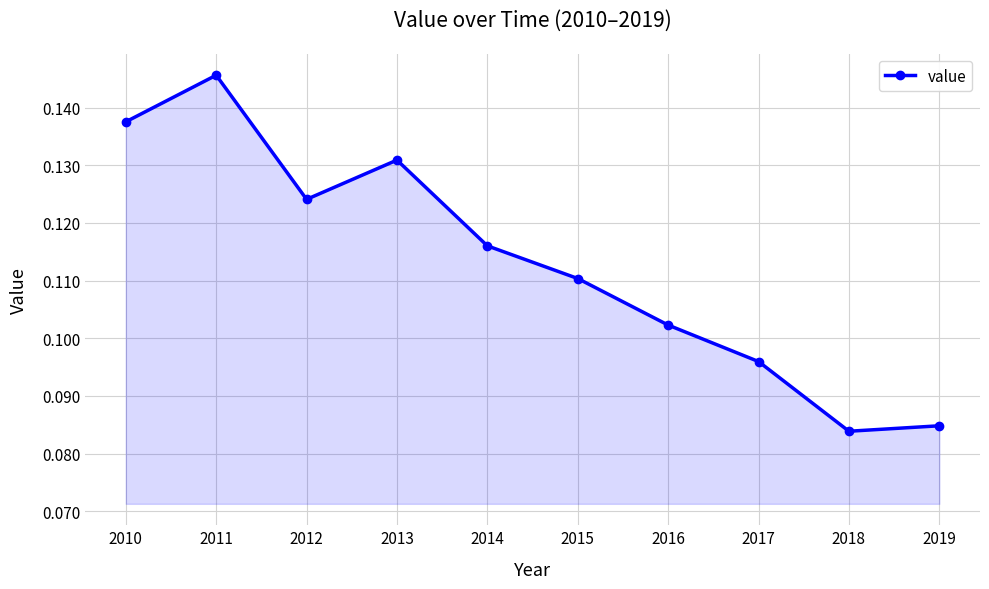

Rank the categories by value from highest to lowest.

2011, 2010, 2013, 2012, 2014, 2015, 2016, 2017, 2019, 2018